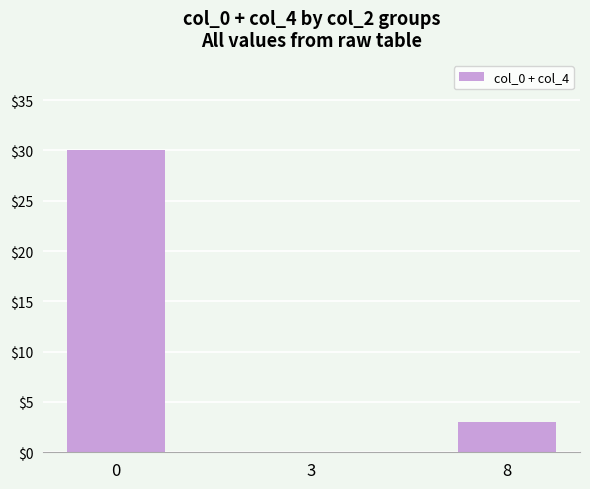

Reading left to right, transcribe all the data shown in this chart.

30	0	3